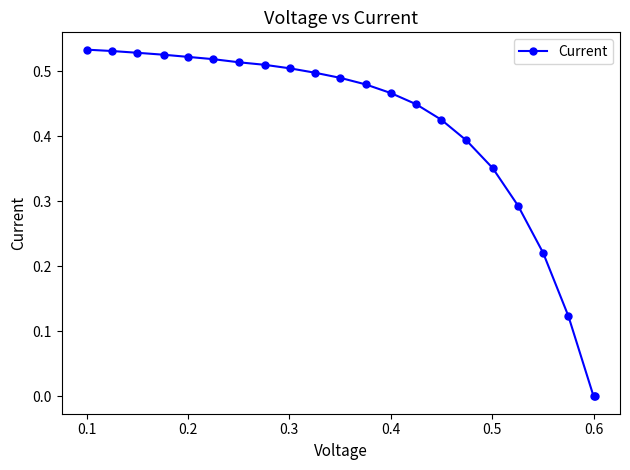

What is the sum of all values?

8.9